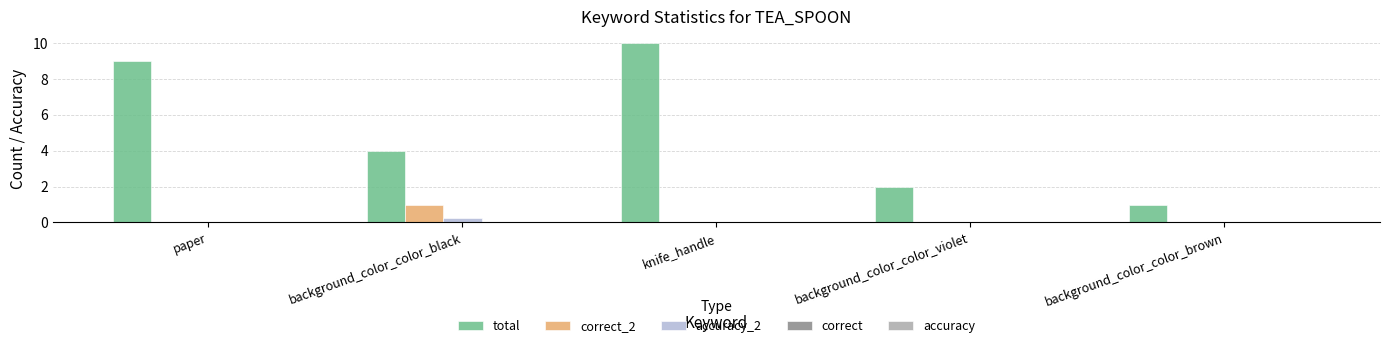

True or false: correct_2 has a value of -0.4 at knife_handle.

False